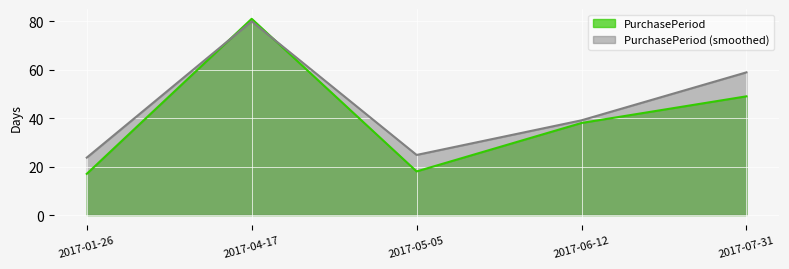

Rank the categories by value from lowest to highest.

2017-01-26, 2017-05-05, 2017-06-12, 2017-07-31, 2017-04-17